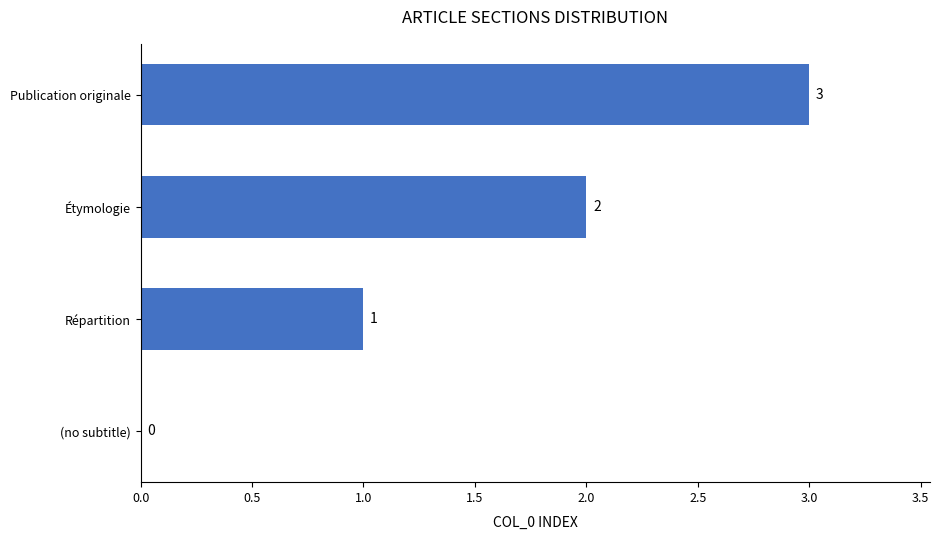

How many data points does each series have?

4